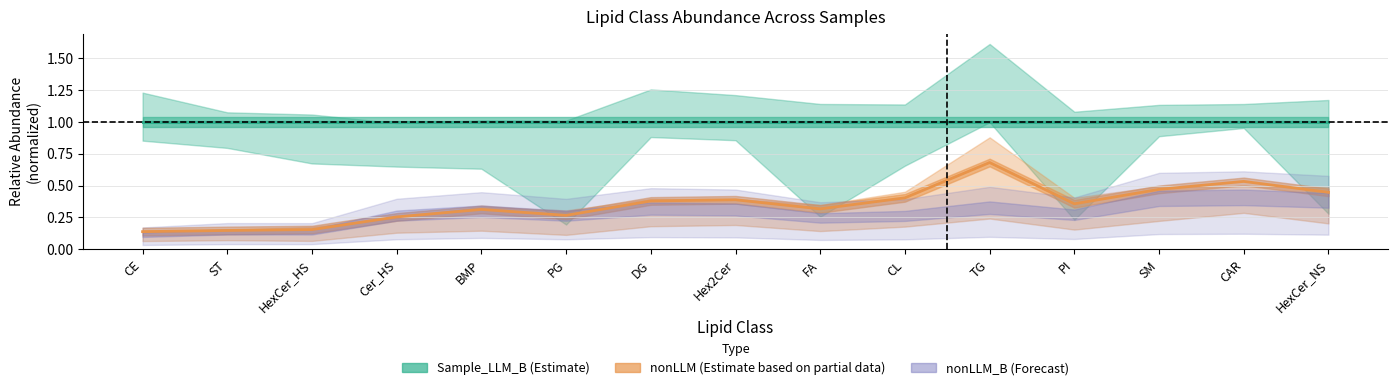

Reading left to right, extract all data points from this chart.

Sample_LLM_B (Estimate): 1.0	1.0	1.0	1.0	1.0	1.0	1.0	1.0	1.0	1.0	1.0	1.0	1.0	1.0	1.0
nonLLM (Partial Estimate): 0.1	0.1	0.2	0.3	0.3	0.3	0.4	0.4	0.3	0.4	0.7	0.4	0.5	0.5	0.4